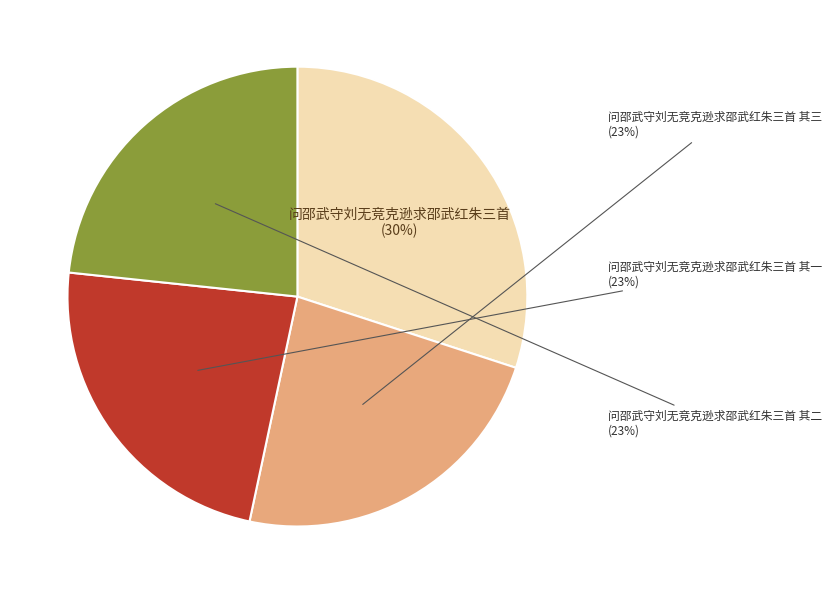

Is 问邵武守刘无竞克逊求邵武红朱三首 其三 the majority of the pie?

No